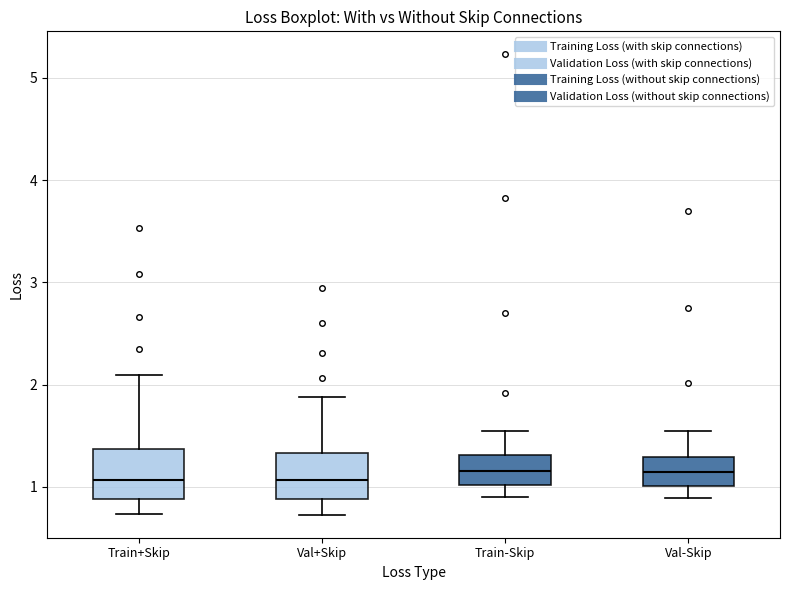

Reading left to right, read every box against the y-axis: the position of its median line, the range the box covers, and the ends of its whiskers. The values are not printed on the chart, so give them approximately, as read against the axis.

Train+Skip: median 1.1, box 0.9 to 1.4, whiskers 0.7 to 2.1
Val+Skip: median 1.1, box 0.9 to 1.3, whiskers 0.7 to 1.9
Train-Skip: median 1.2, box 1.0 to 1.3, whiskers 0.9 to 1.5
Val-Skip: median 1.1, box 1.0 to 1.3, whiskers 0.9 to 1.5